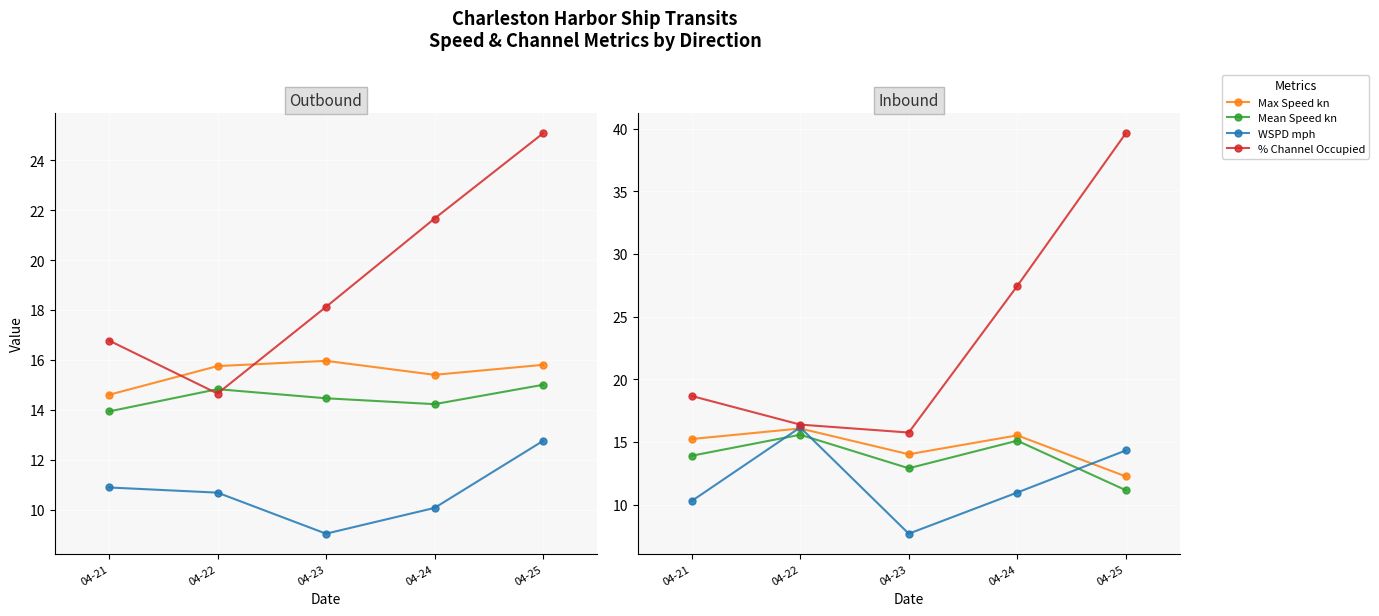

What is the minimum value shown in the chart?

7.7